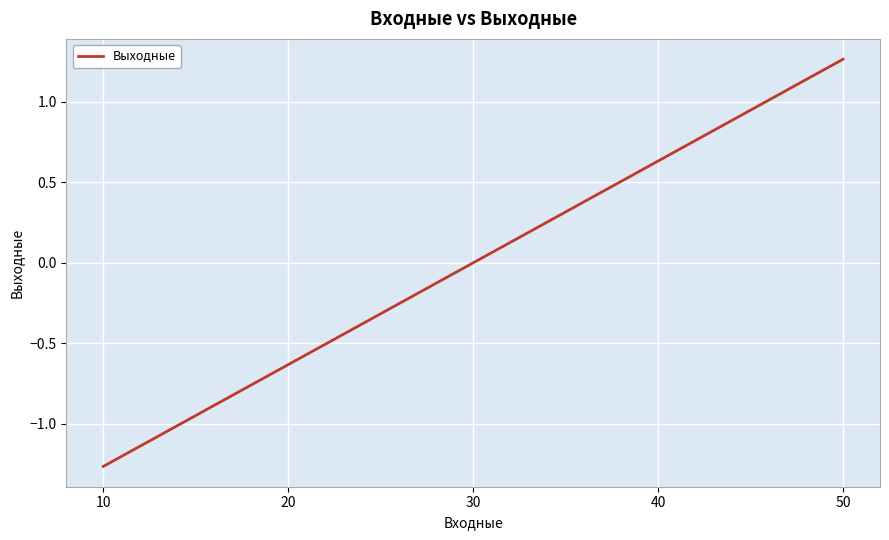

True or false: the data has more than 0 interior local peaks.

False